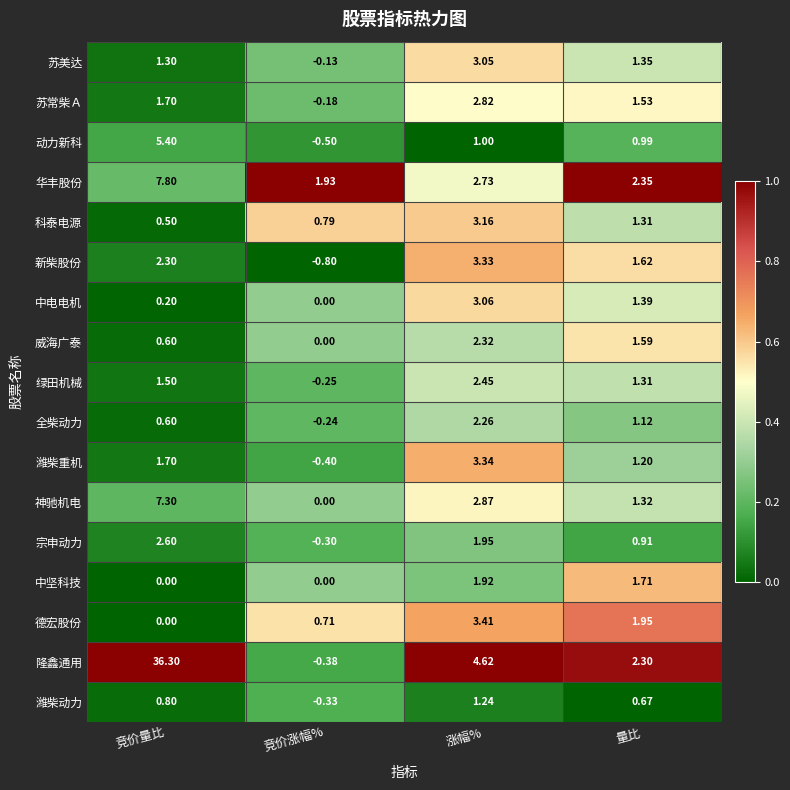

Which category has the lowest value across all series?

竞价涨幅%